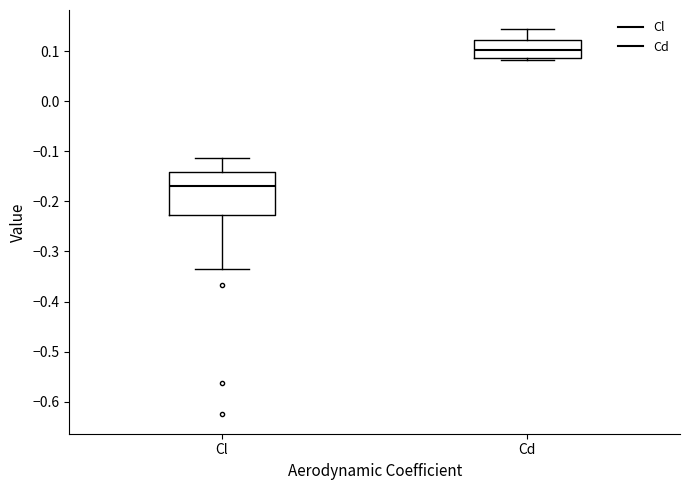

Which box has the highest median line?

Cd